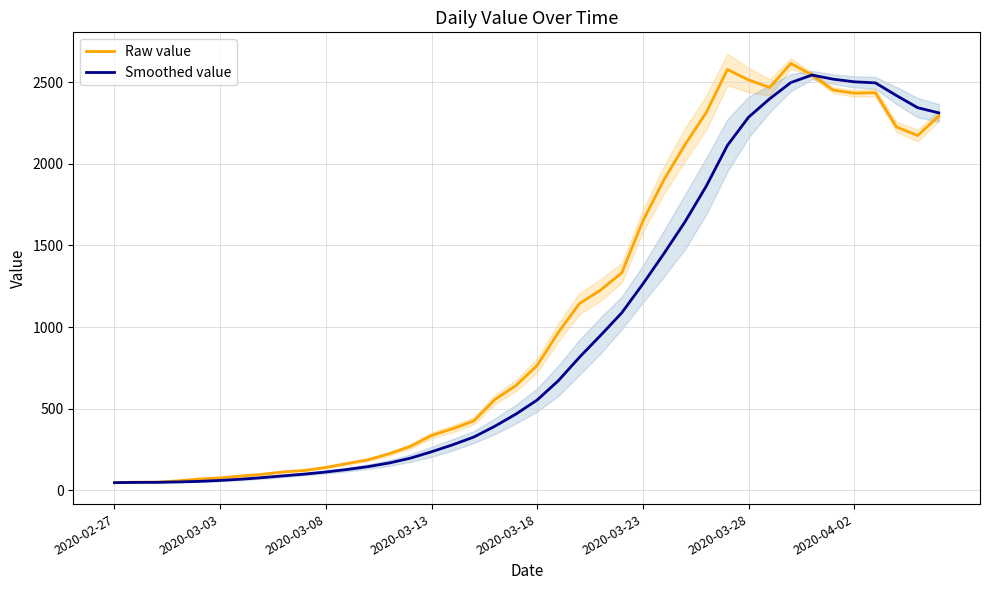

Which series has the largest total across all categories?

Raw value